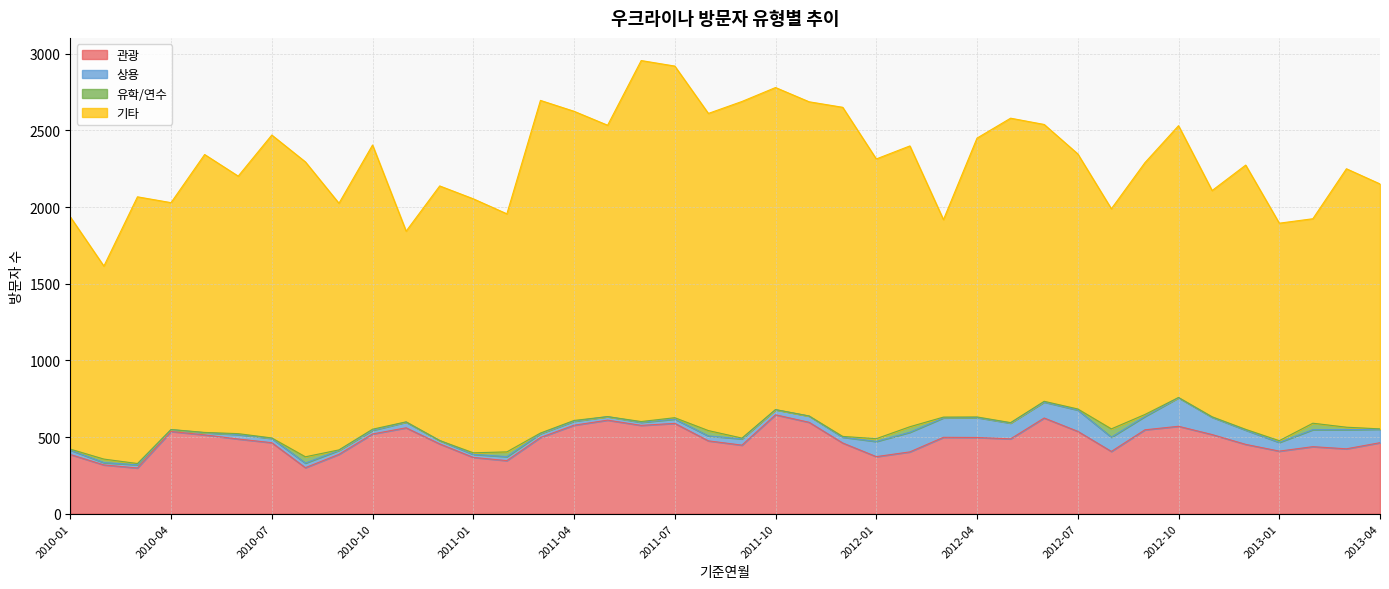

What is the difference between the second highest and second lowest values in the 관광 series?

324